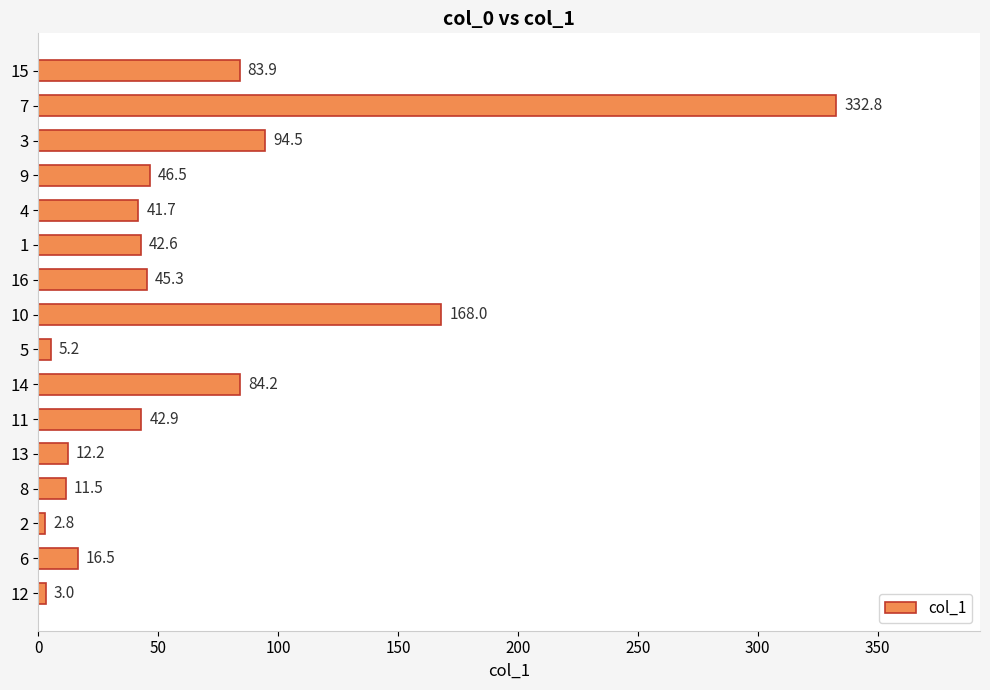

What is the change in value from 2 to 3?

+91.7